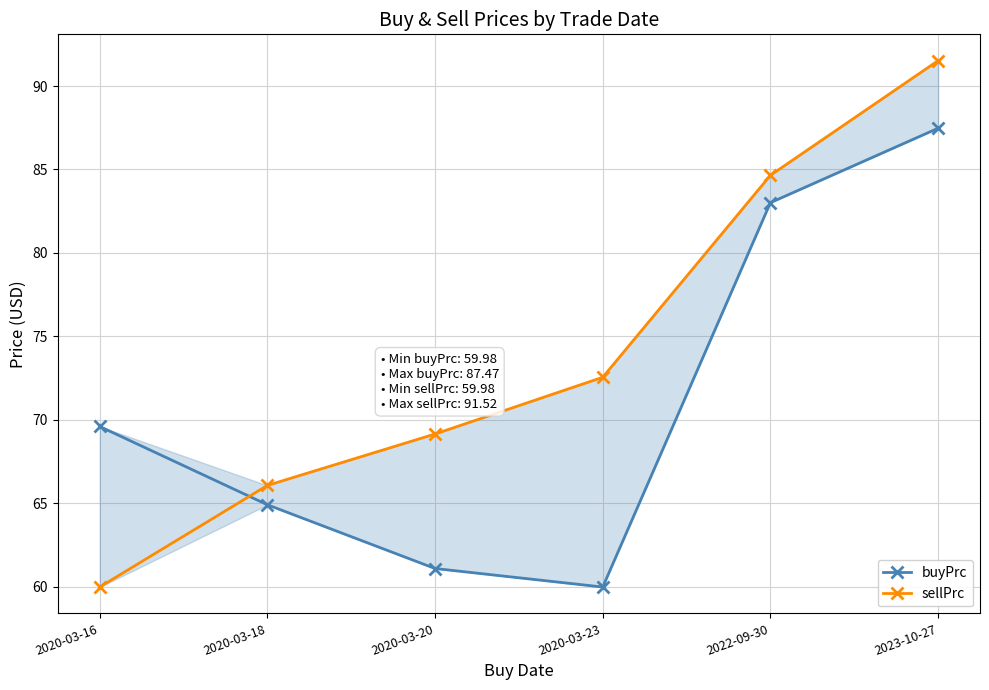

How many data points does each series have?

6